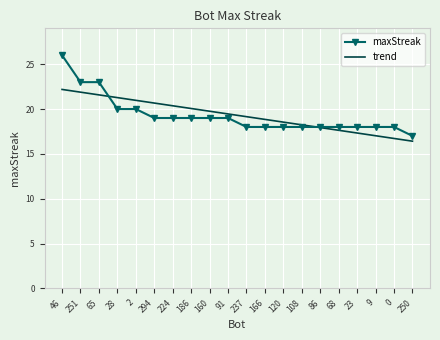

Reading left to right, what are all the values shown in this chart?

maxStreak: 26.0	23.0	23.0	20.0	20.0	19.0	19.0	19.0	19.0	19.0	18.0	18.0	18.0	18.0	18.0	18.0	18.0	18.0	18.0	17.0
trend: 22.2	21.9	21.6	21.3	21.0	20.7	20.4	20.1	19.8	19.5	19.1	18.8	18.5	18.2	17.9	17.6	17.3	17.0	16.7	16.4